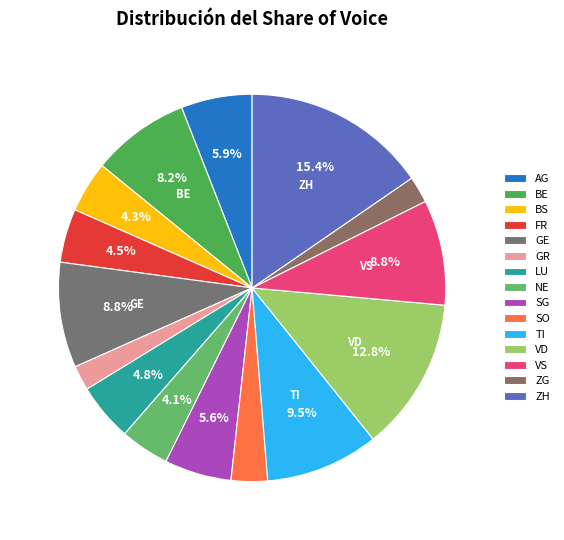

Which category has the biggest portion of the pie?

ZH